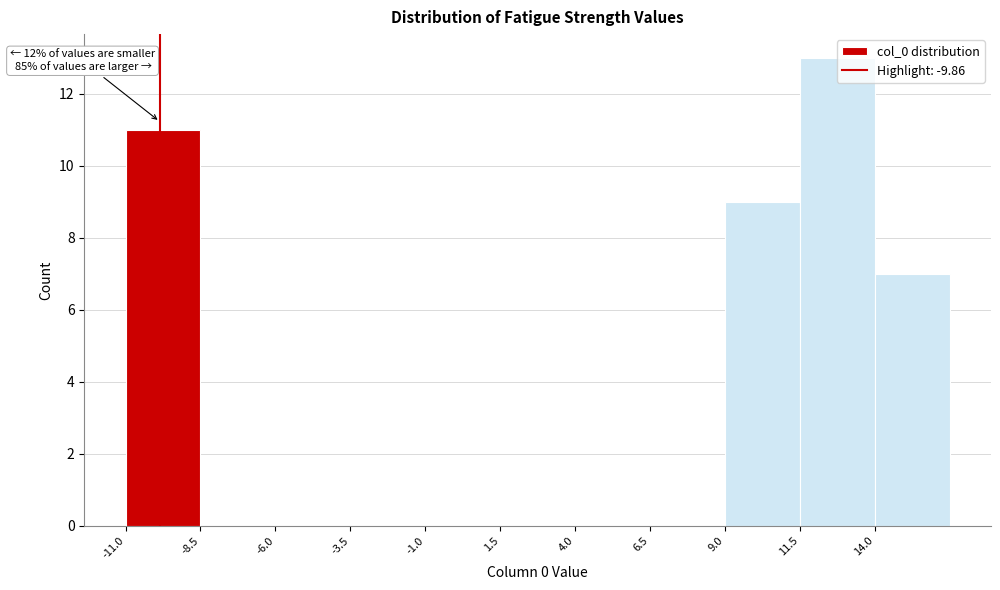

Which range on the x-axis has the tallest bar?

11.5 to 14.0